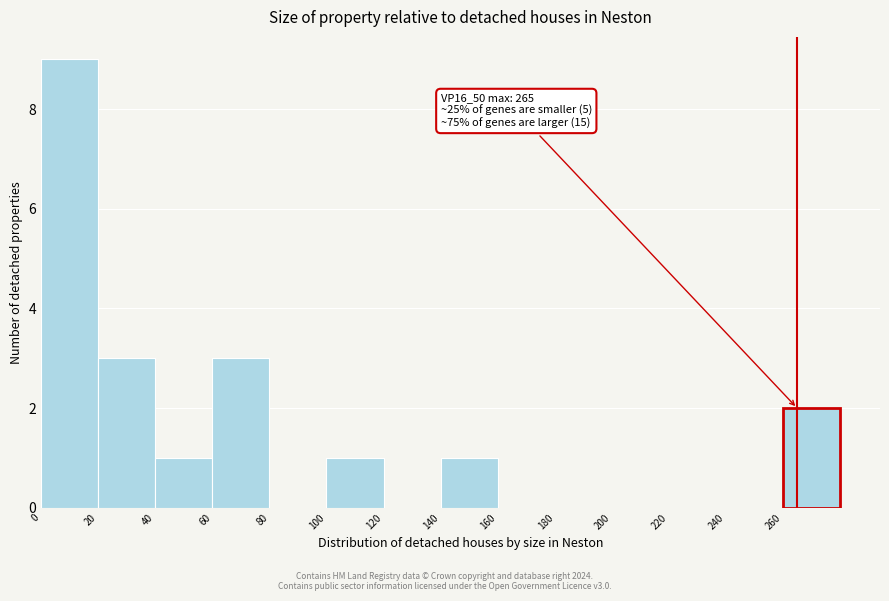

Which range on the x-axis has the tallest bar?

0 to 20